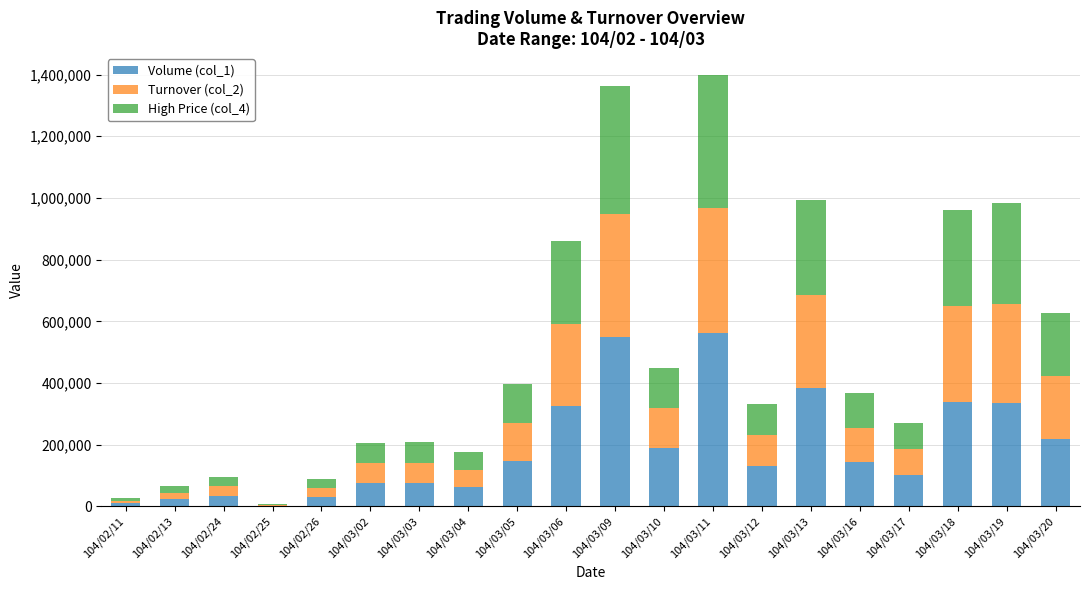

What is the value of the Volume (col_1) bar at the 19th from the left?

334000